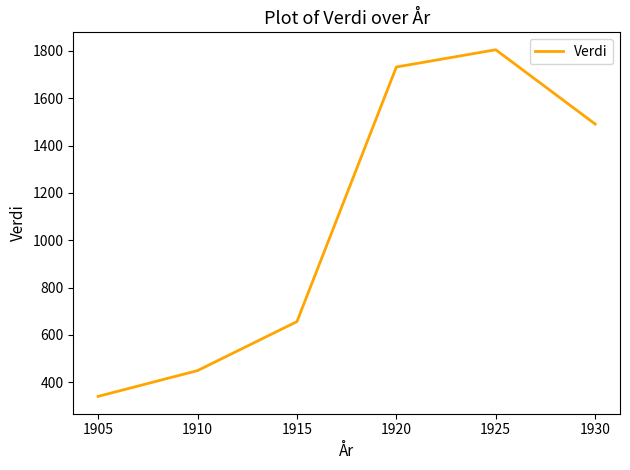

How many series are shown in this chart?

1